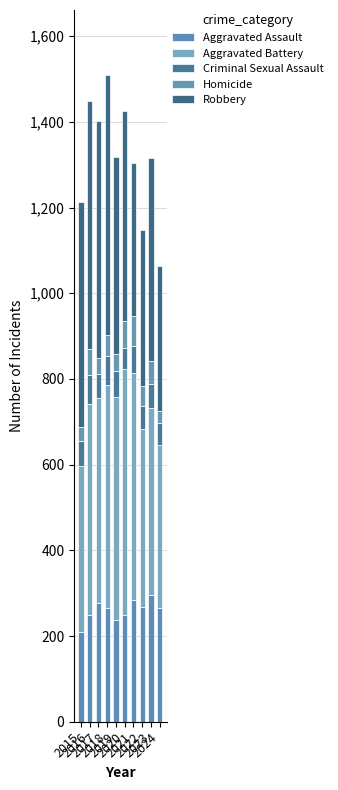

Rank the series at 2021 from lowest to highest value.

Criminal Sexual Assault, Homicide, Aggravated Assault, Robbery, Aggravated Battery